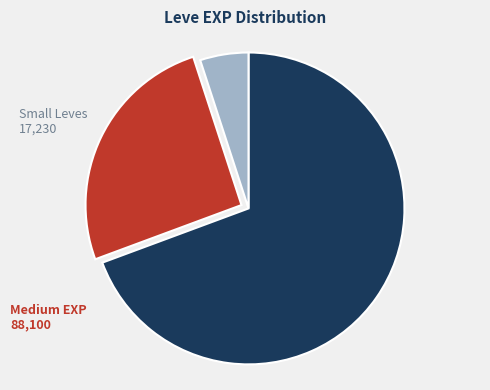

Is there a majority slice in this chart?

Yes